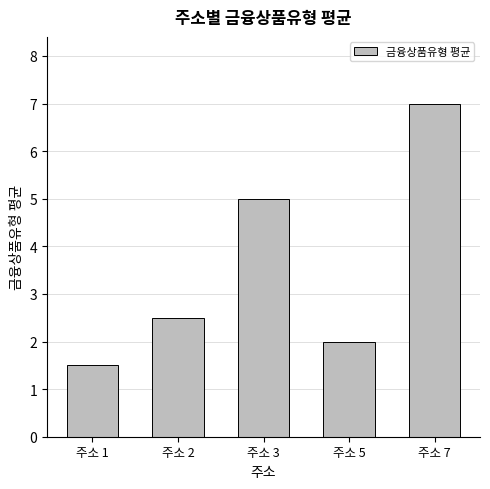

Does the chart contain stacked bars?

No